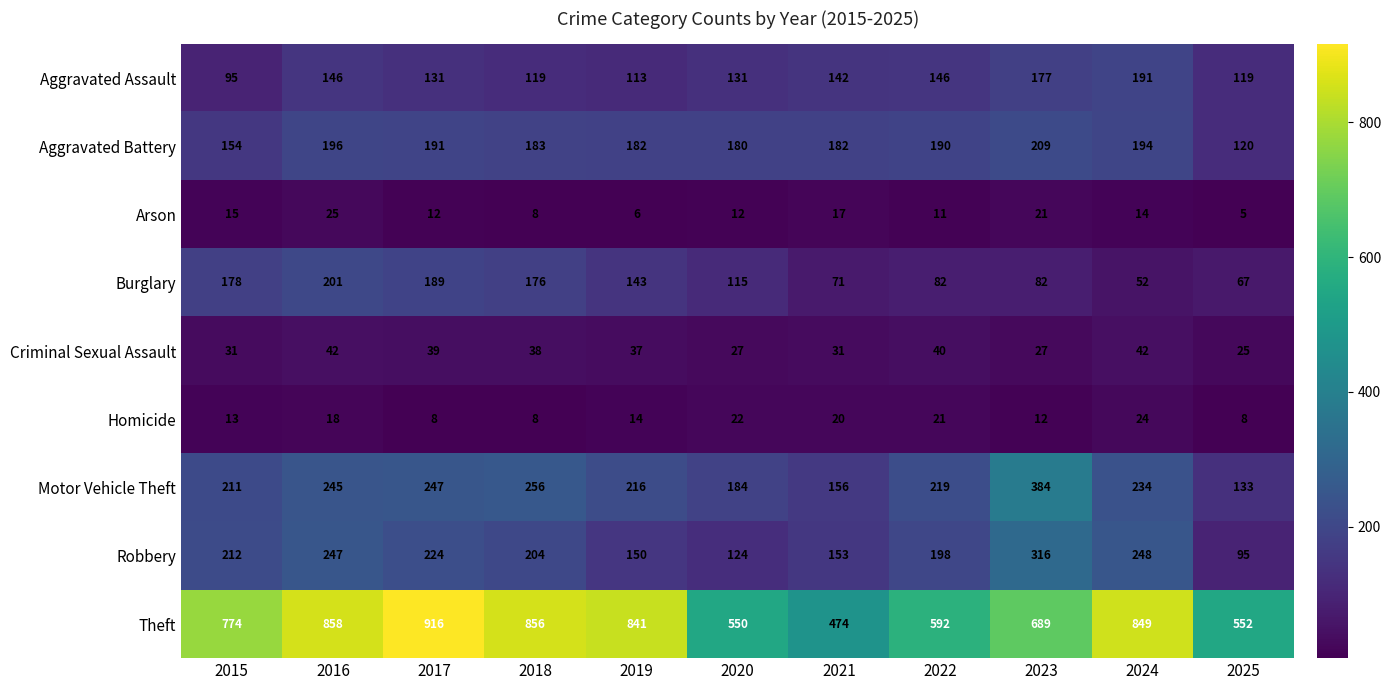

Between 2016 and 2021, which series saw the biggest shift?

Theft